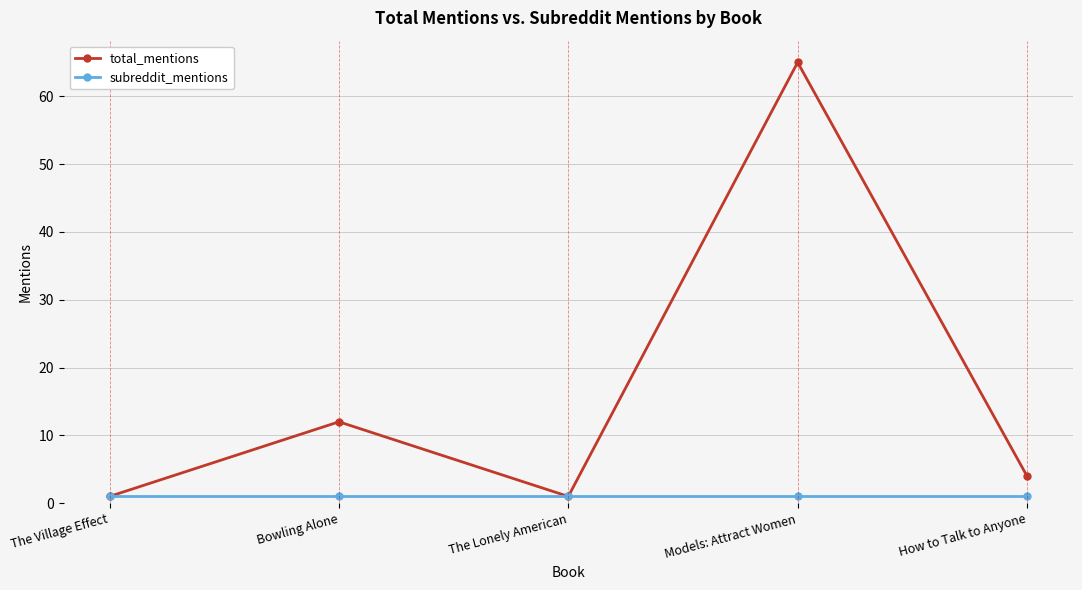

What is the sum of the subreddit_mentions values at The Village Effect and How to Talk to Anyone?

2